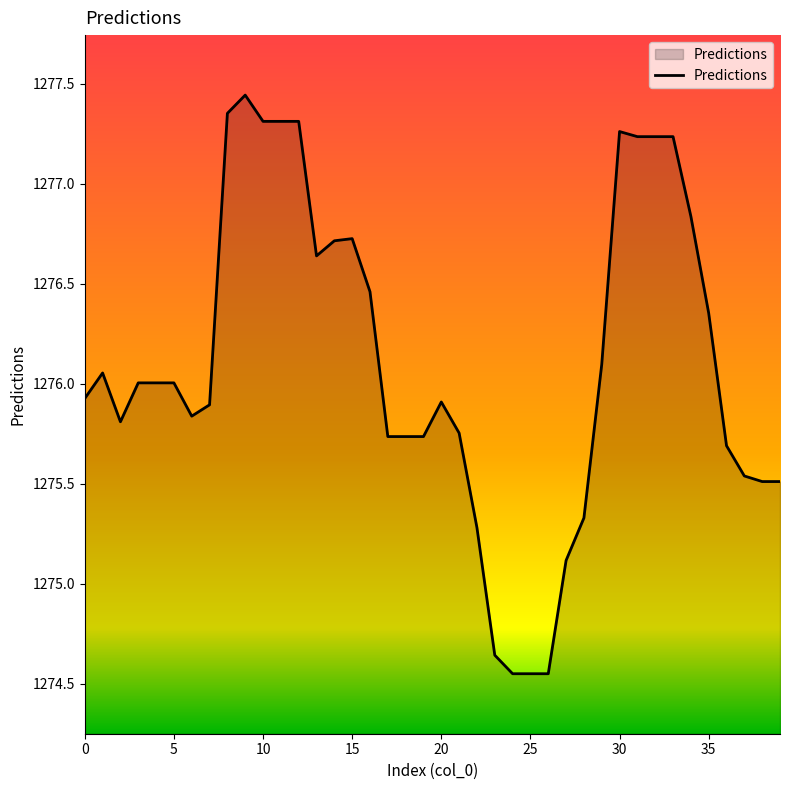

What is the difference between the maximum and minimum values?

2.9